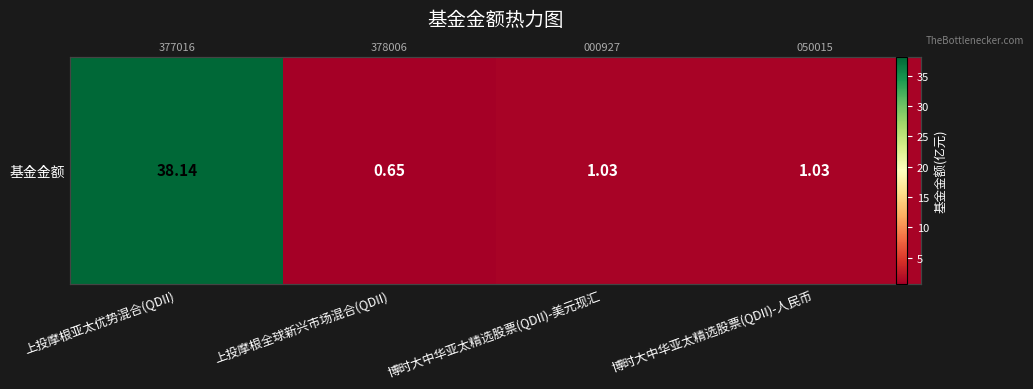

How many data points are above 1?

3